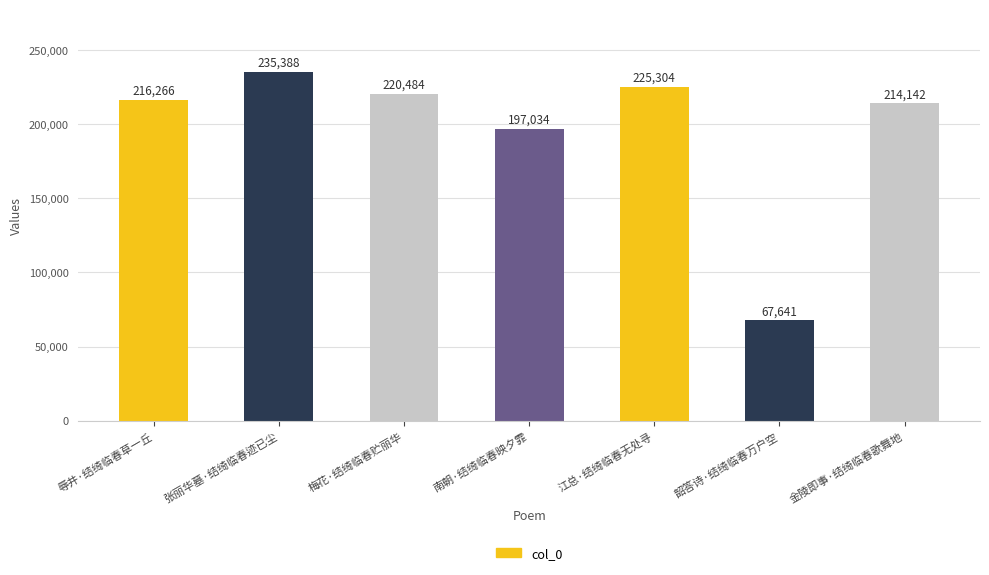

The value at 江总·结绮临春无处寻 is 225304. True or false?

True